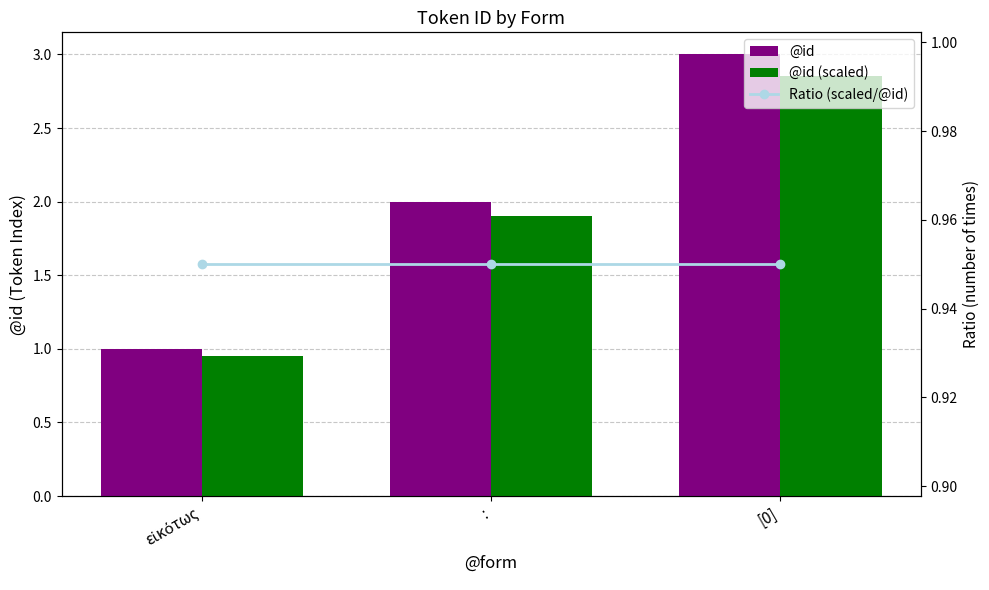

List the labels in order of @id (scaled) value, smallest first.

εἰκότως, :, [0]